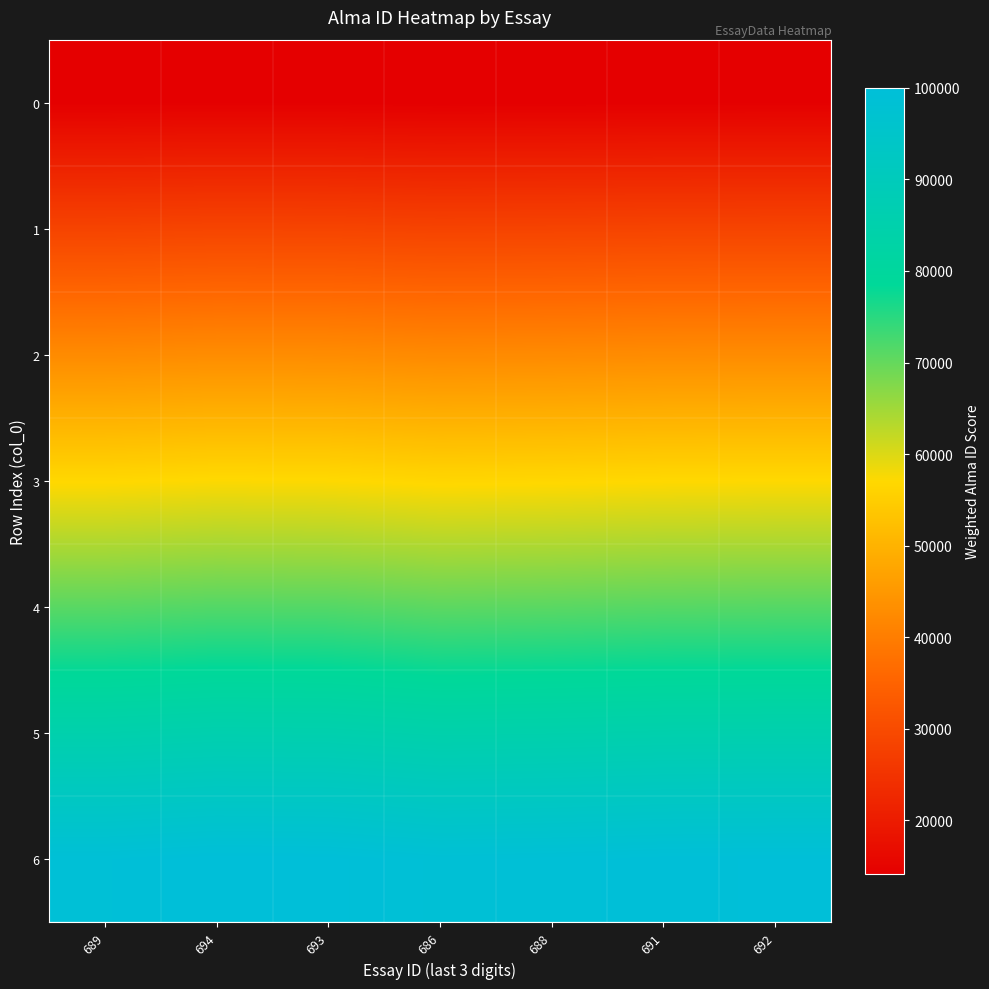

What is the difference between the highest and lowest values at 689?

85096.7